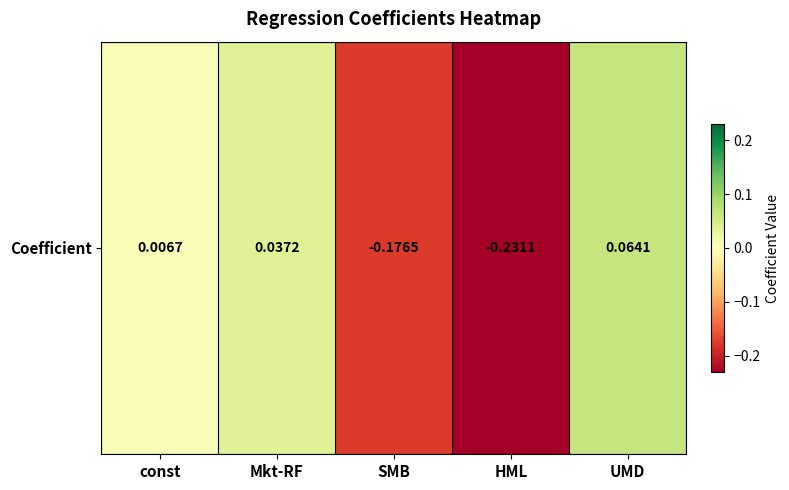

What is the smallest value displayed?

-0.2